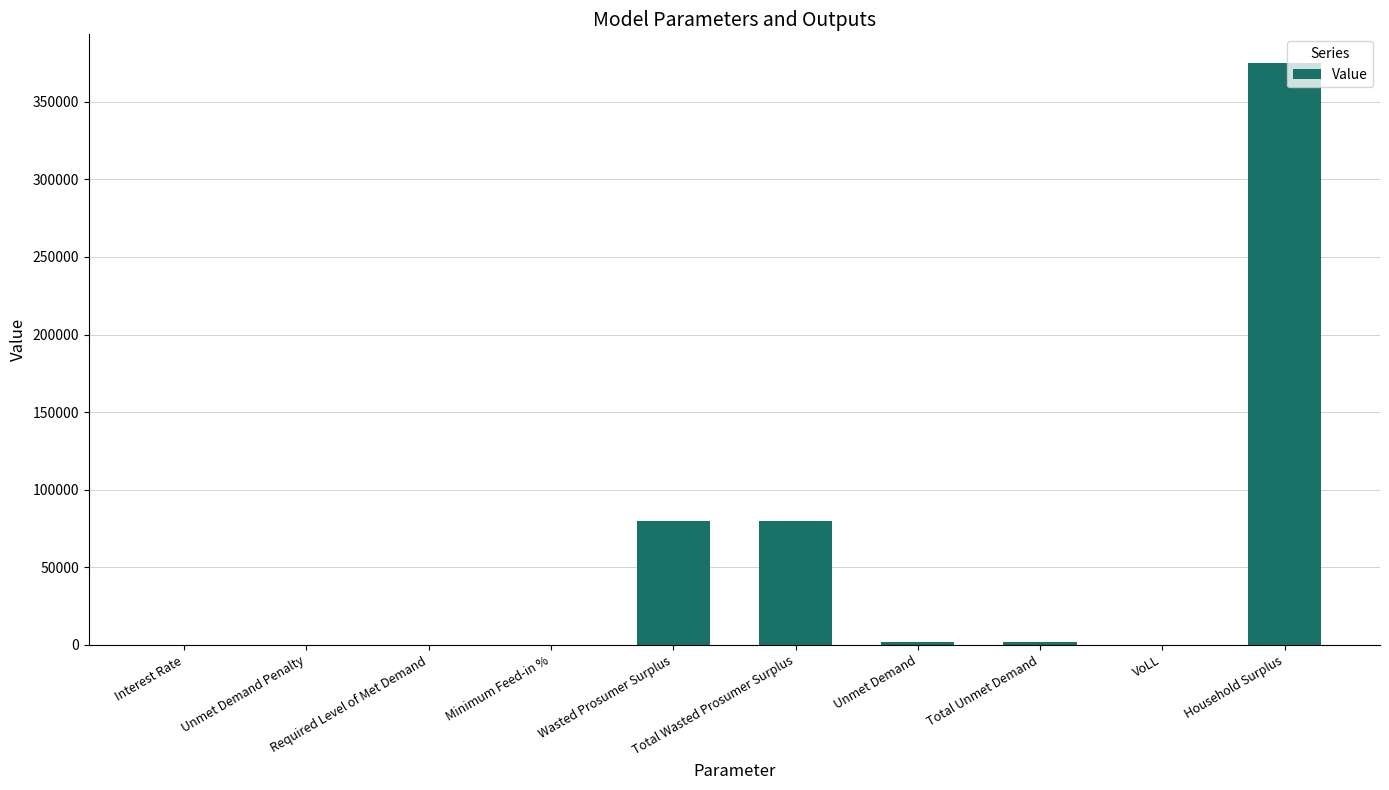

What is the maximum value shown in the chart?

374694.4